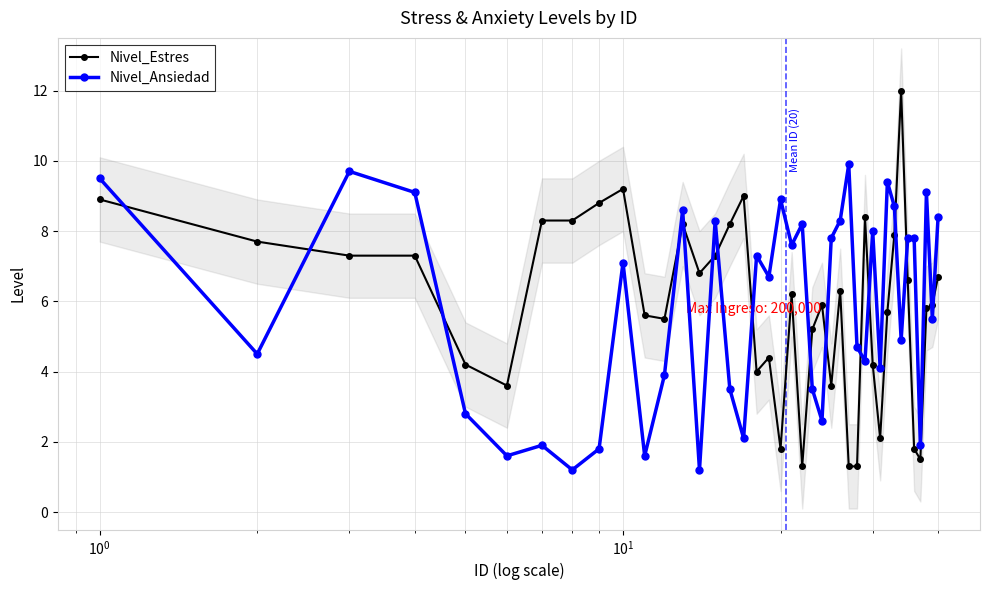

True or false: Nivel_Ansiedad has more than 2 points higher than both neighbors.

True